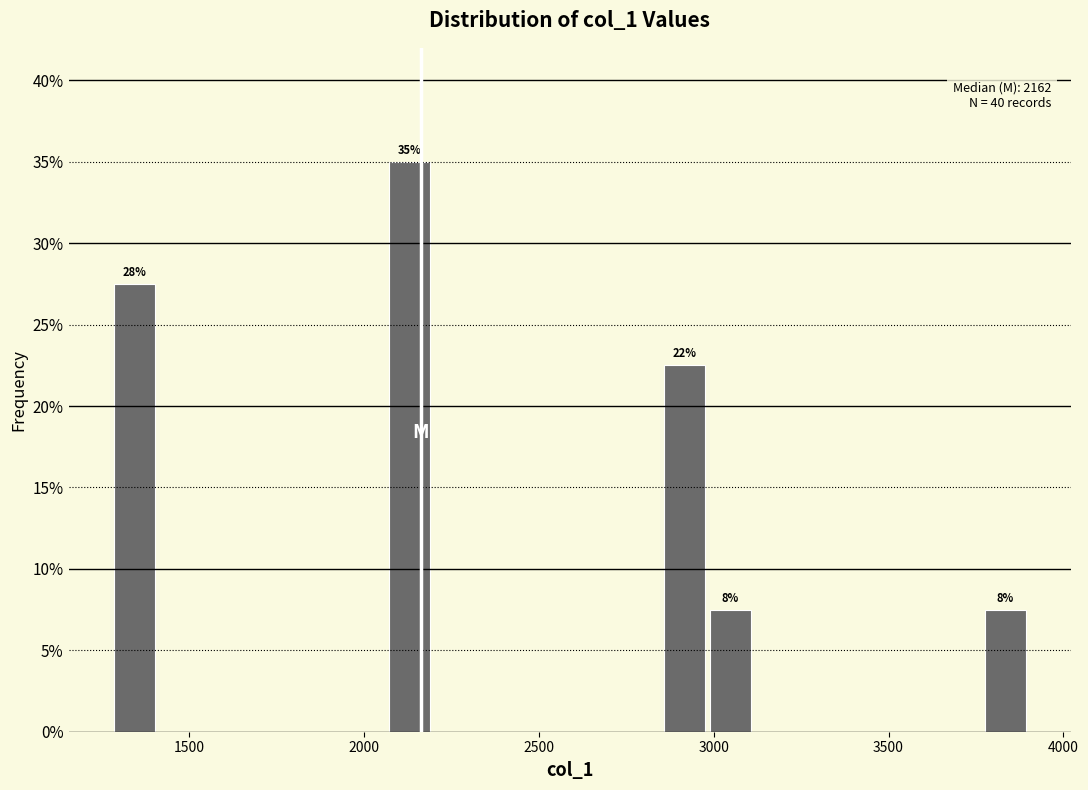

Around what value on the x-axis is the tallest bar? Give the approximate position of its centre, as read against the axis.

2150